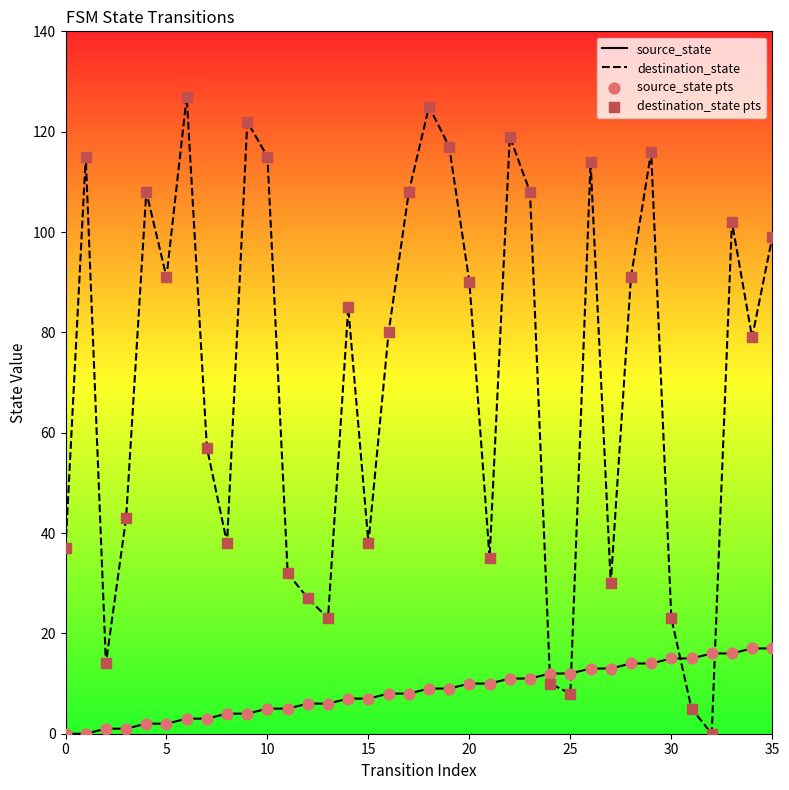

What is the total value across all series at 35?

116